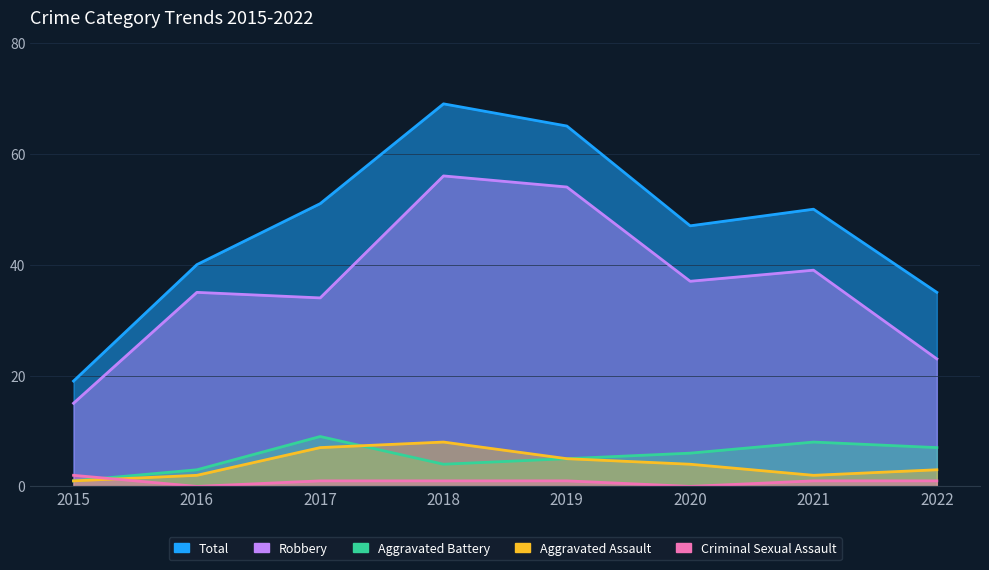

Which series has the widest spread of values?

Total